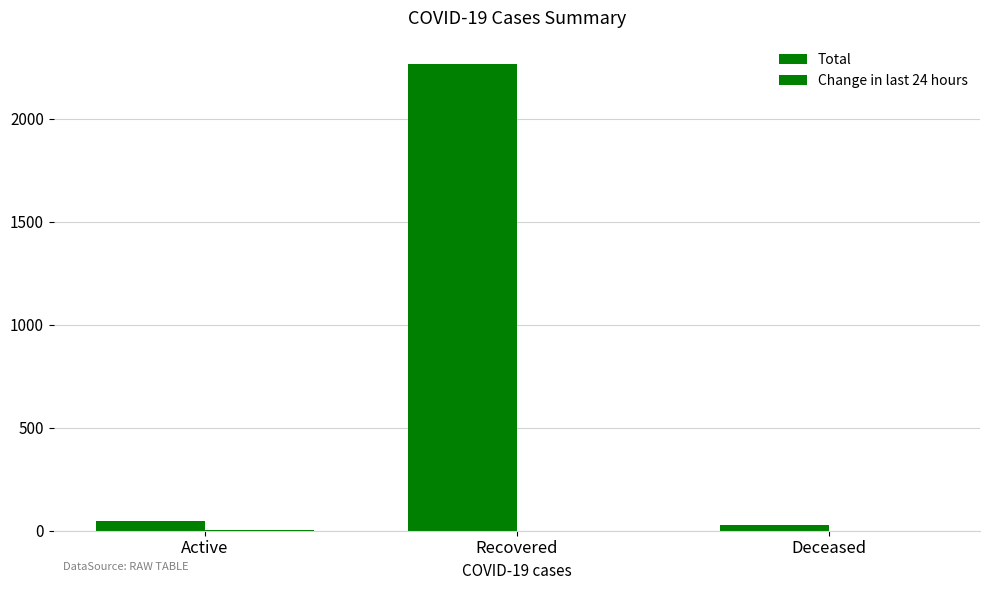

How many groups of bars are there?

3